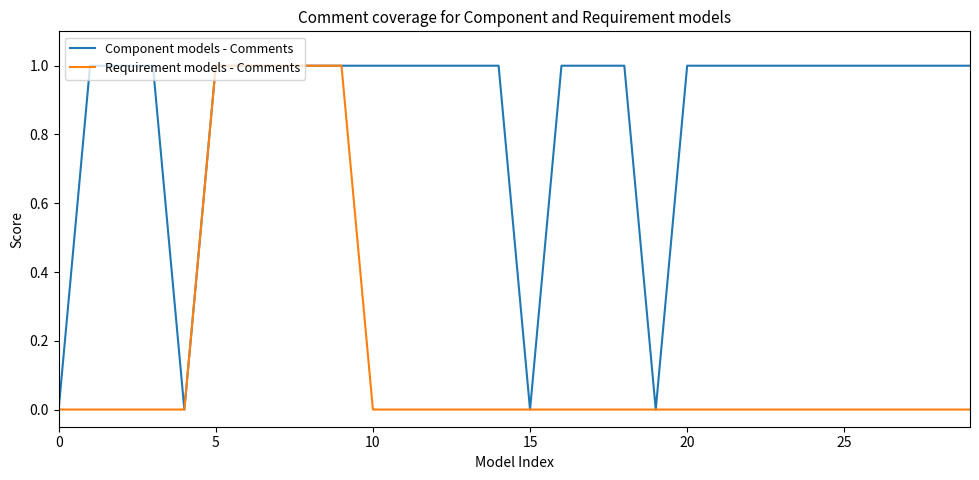

What are all the series names shown in the legend?

Component models - Comments, Requirement models - Comments